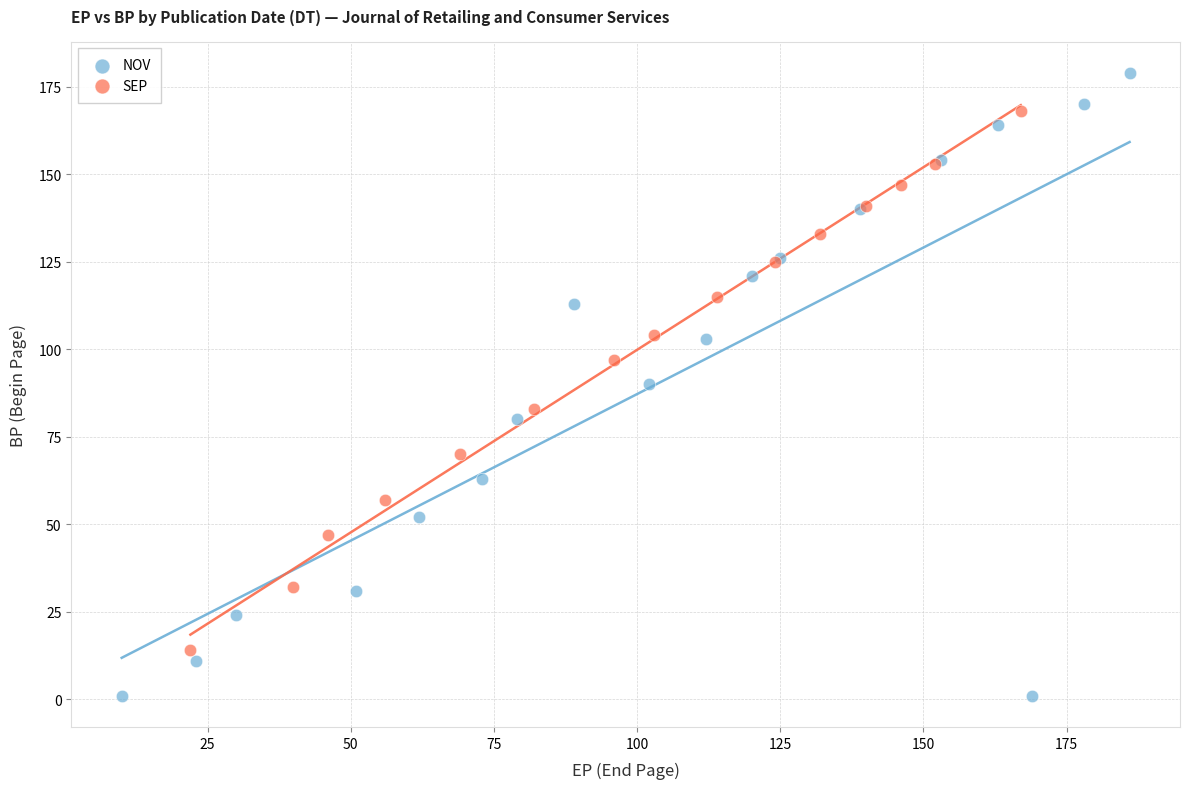

Which series has the widest spread of Y values?

NOV